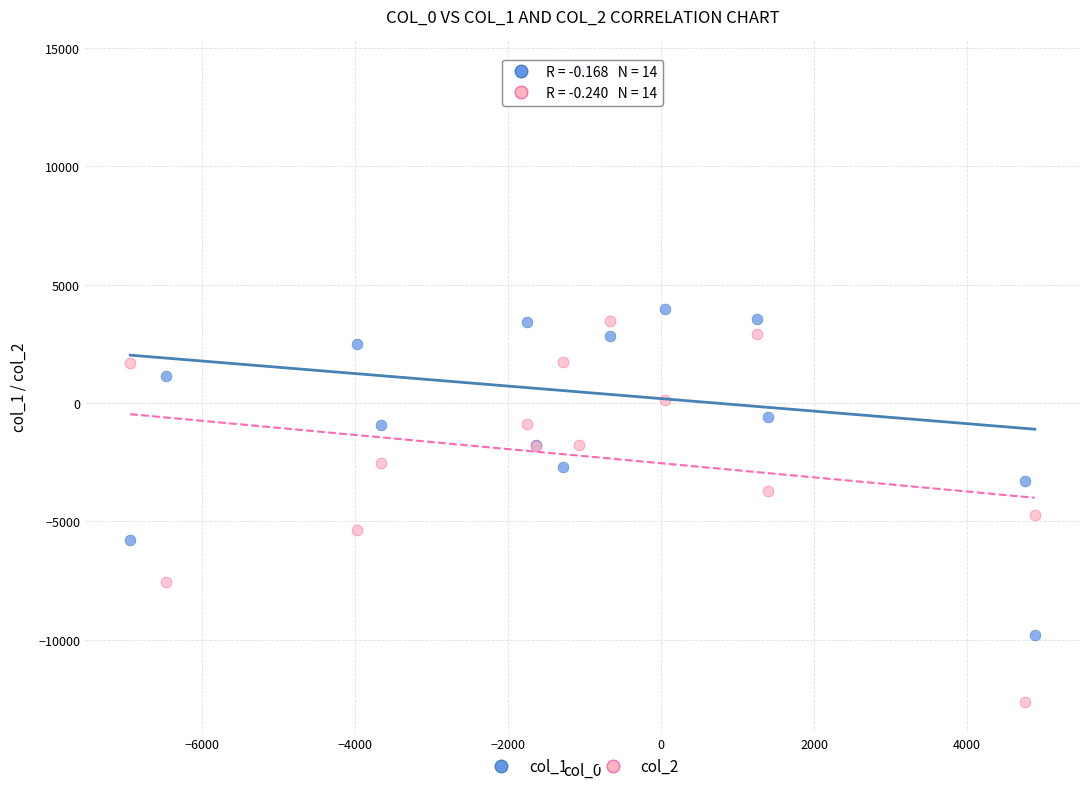

Which series has the widest spread of Y values?

col_1